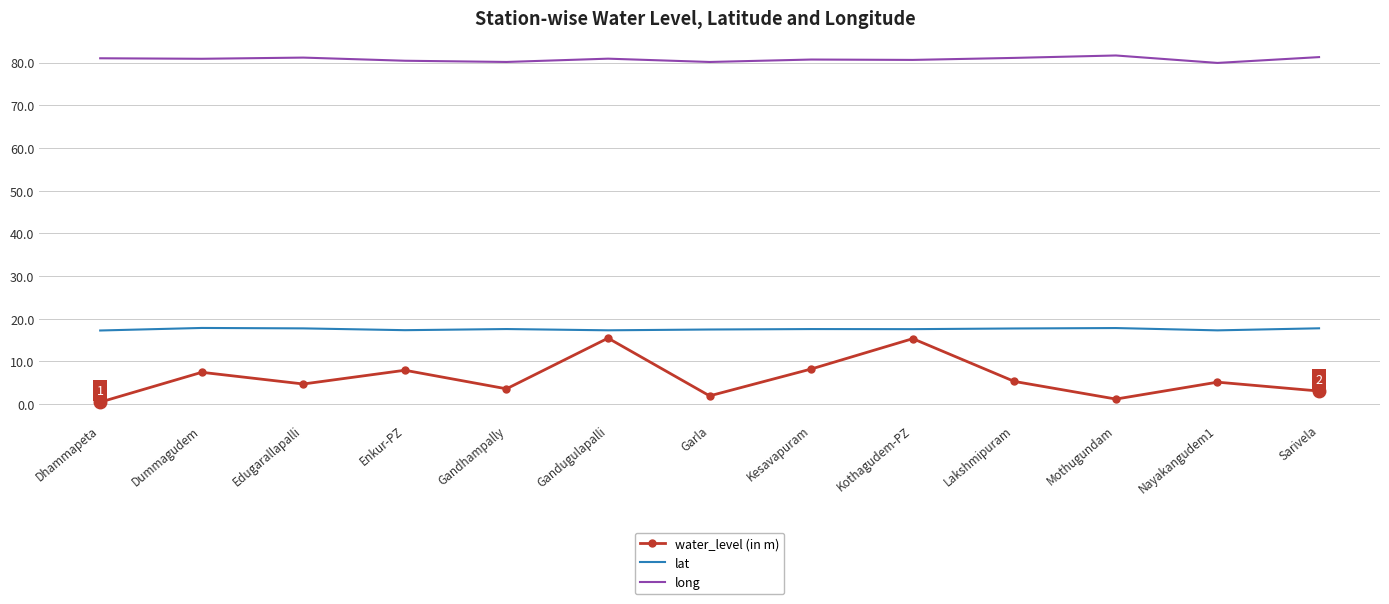

What are all the series names shown in the legend?

water_level (in m), lat, long